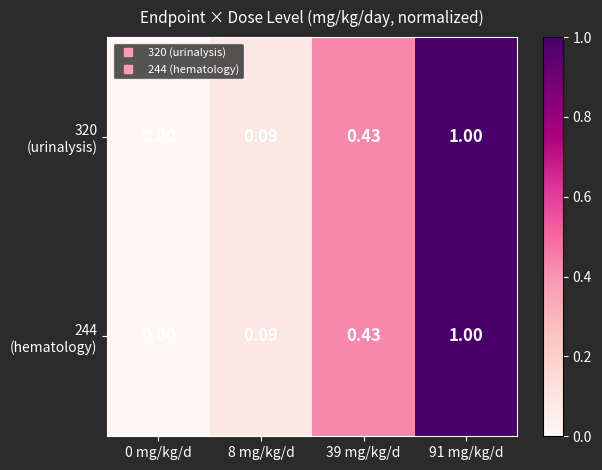

Which series has the largest total across all categories?

320 (urinalysis)